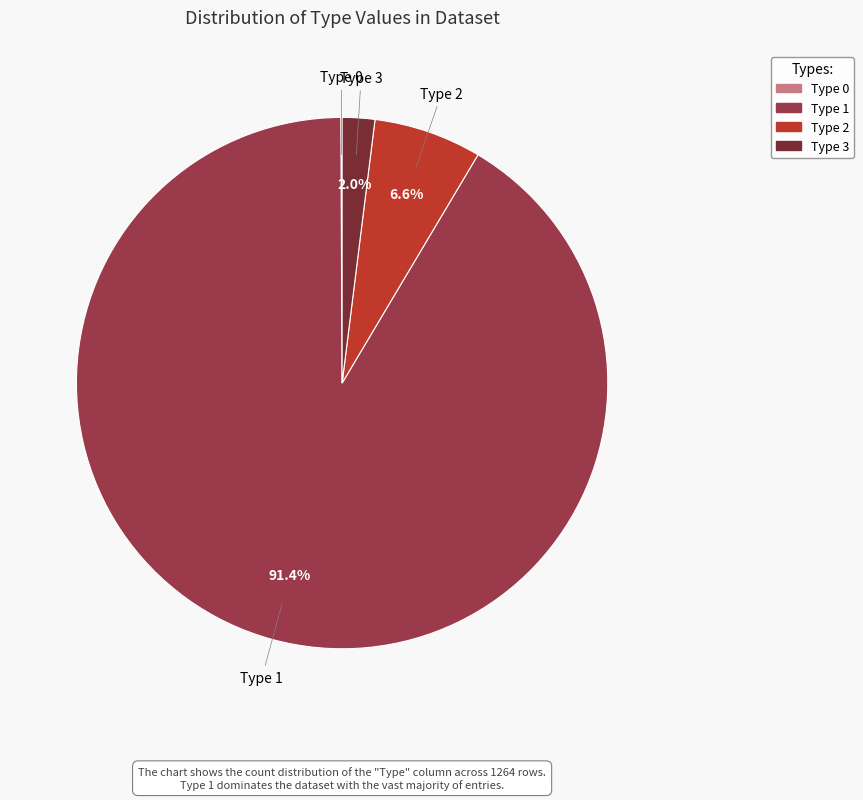

What portion of the pie excludes Type 3?

98.0%